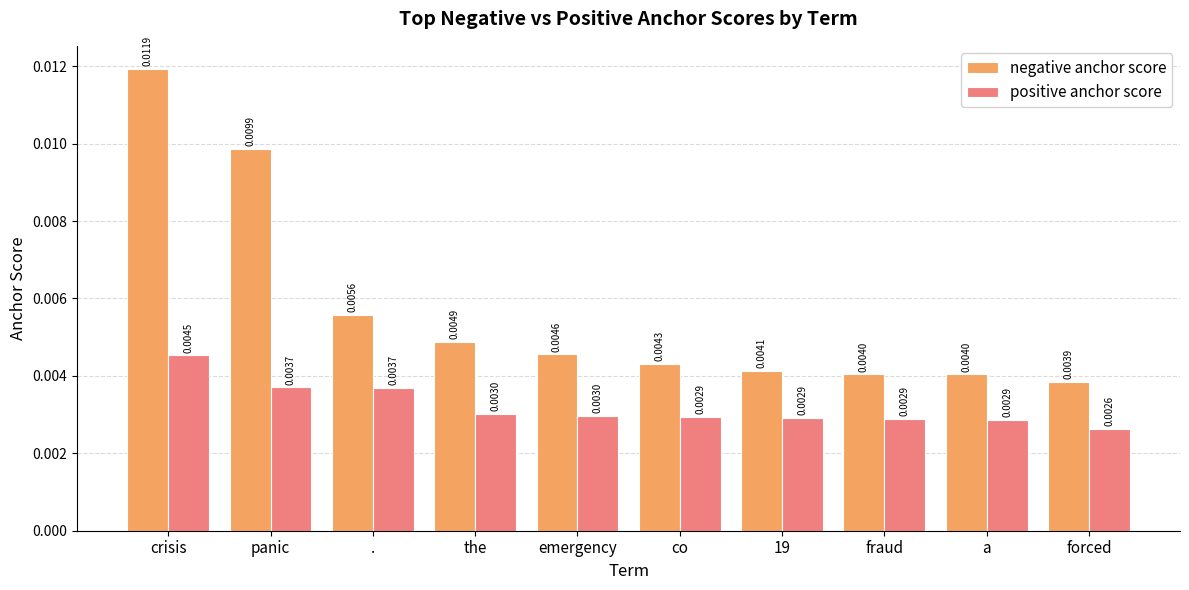

At fraud, list the series in order from largest to smallest.

negative anchor score, positive anchor score